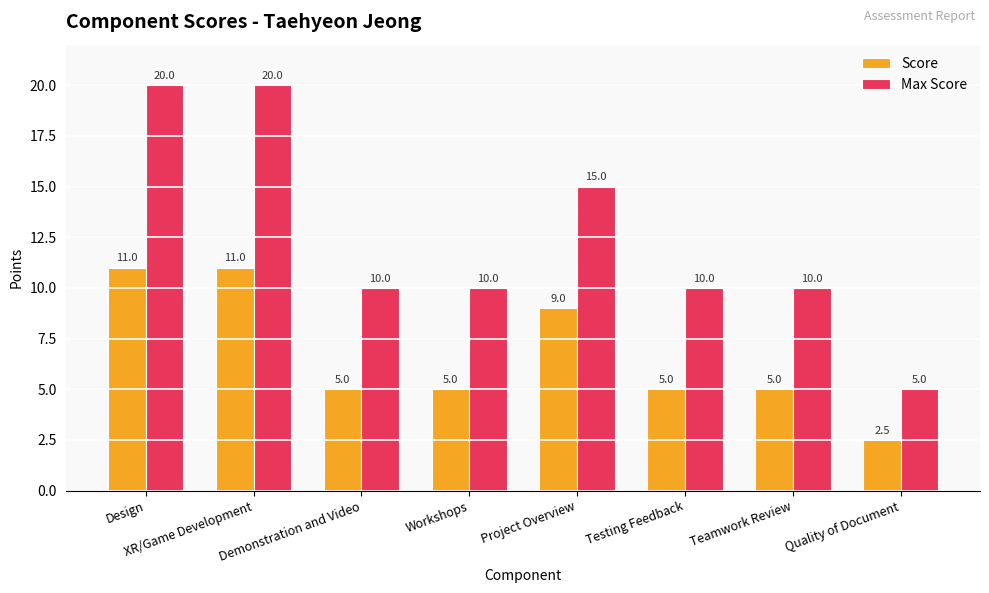

True or false: Score has a value of 1.0 at Teamwork Review.

False